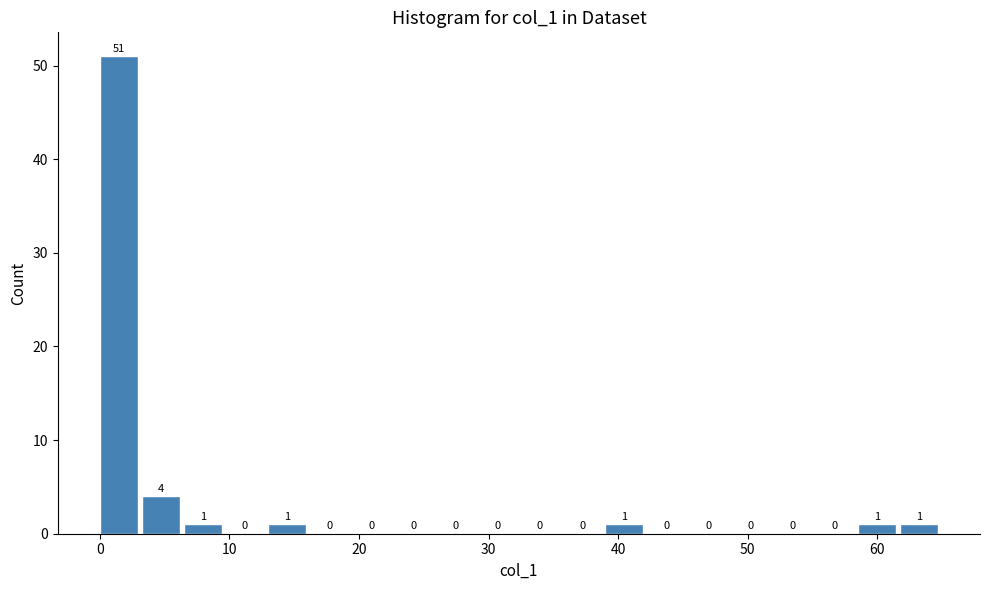

Read against the x-axis, roughly where is the centre of the tallest bar?

1